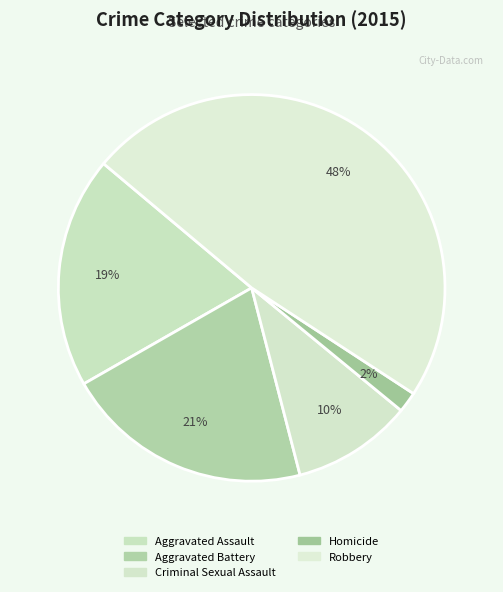

True or false: Robbery accounts for 48% of the total.

True